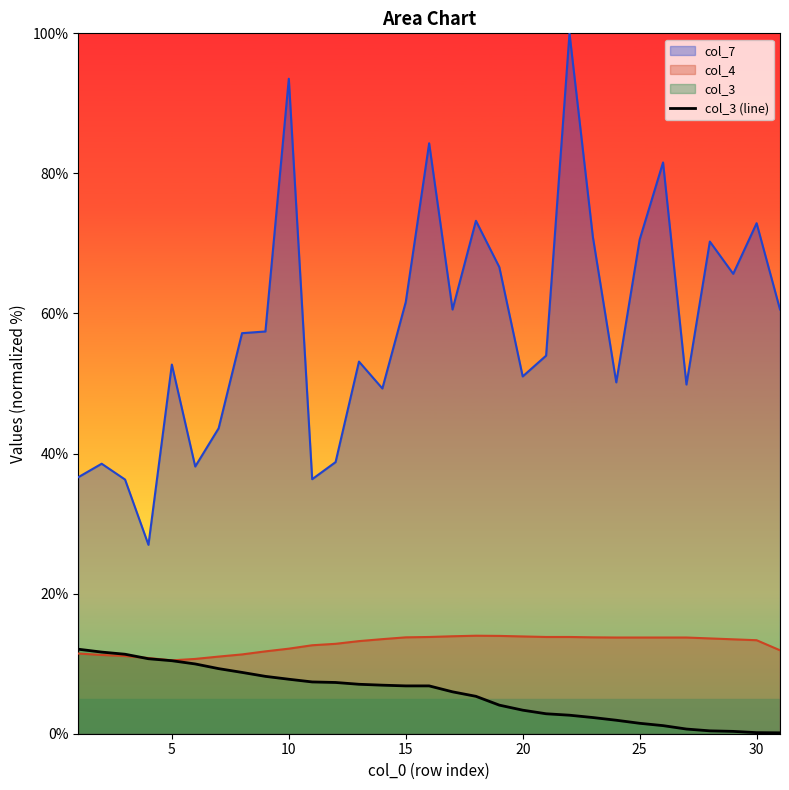

The value of col_3 (line) at 20 is 3.4. True or false?

True